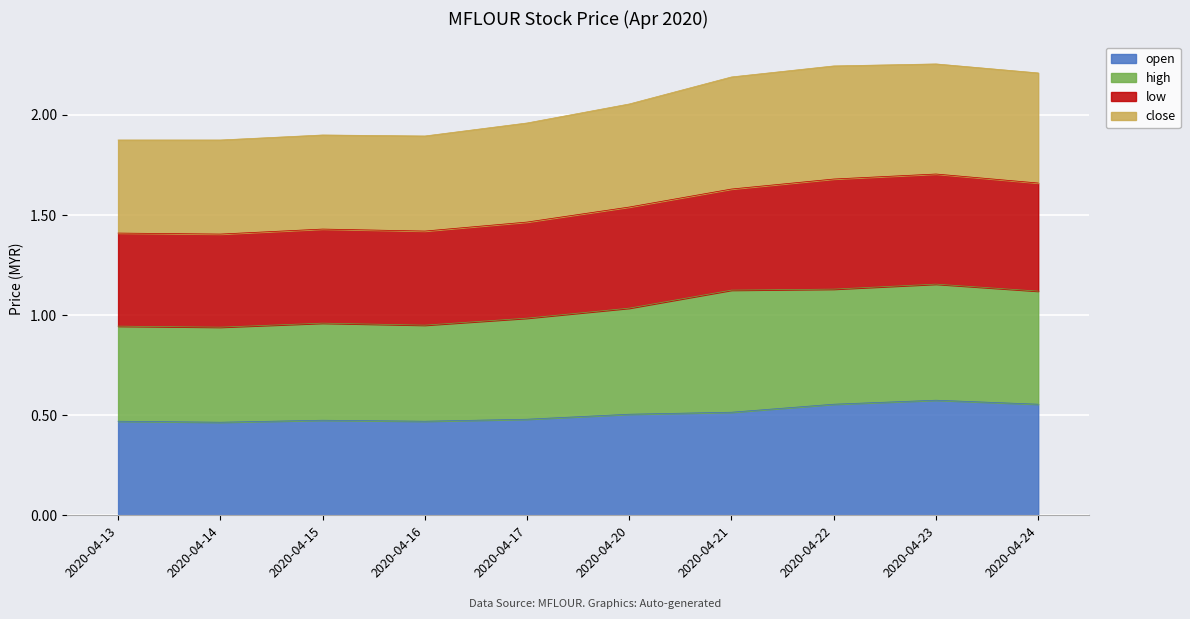

The value of open at 2020-04-23 is 0.8. True or false?

False